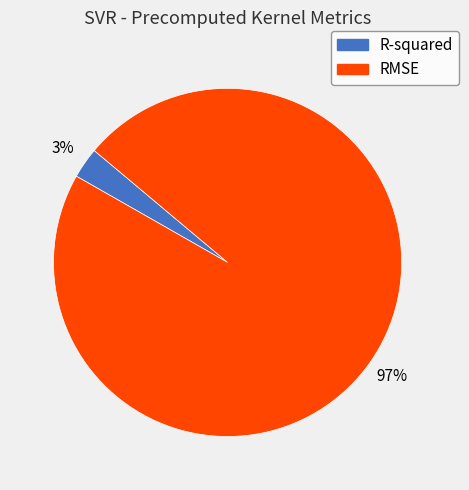

To the nearest percent, what is the average slice percentage?

50%